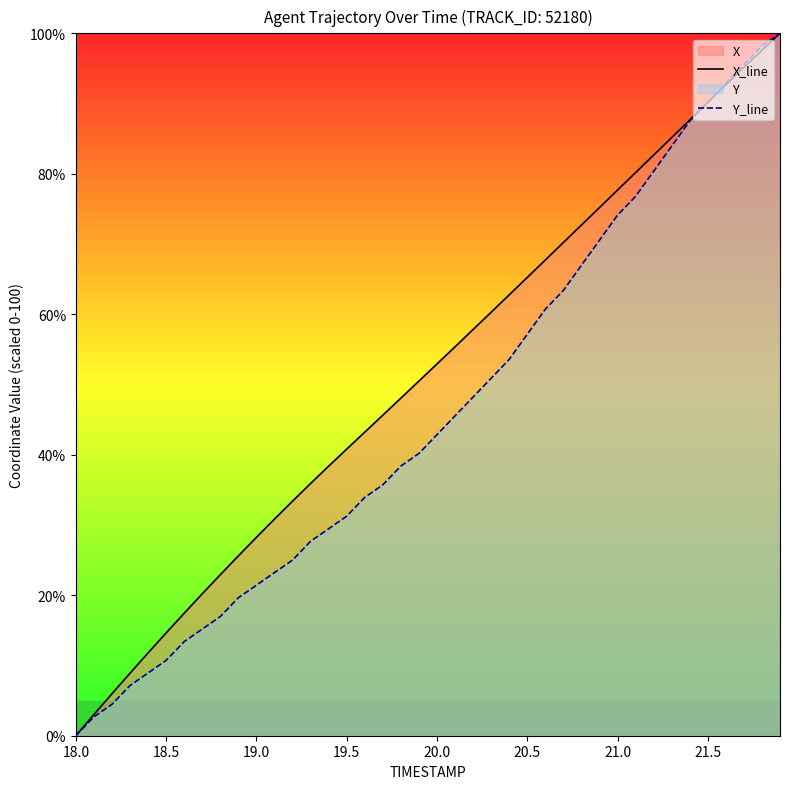

What is the approximate value of Y_line at 20.5?

57.1